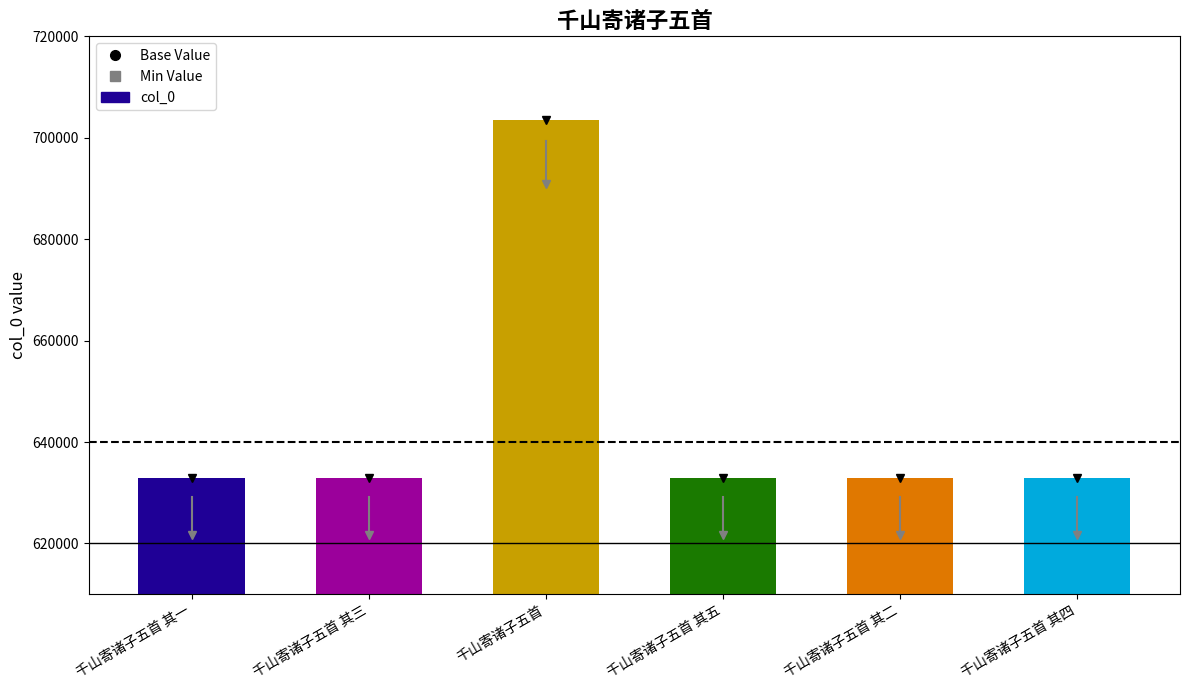

What is the value of the 5th bar from the left?

632971